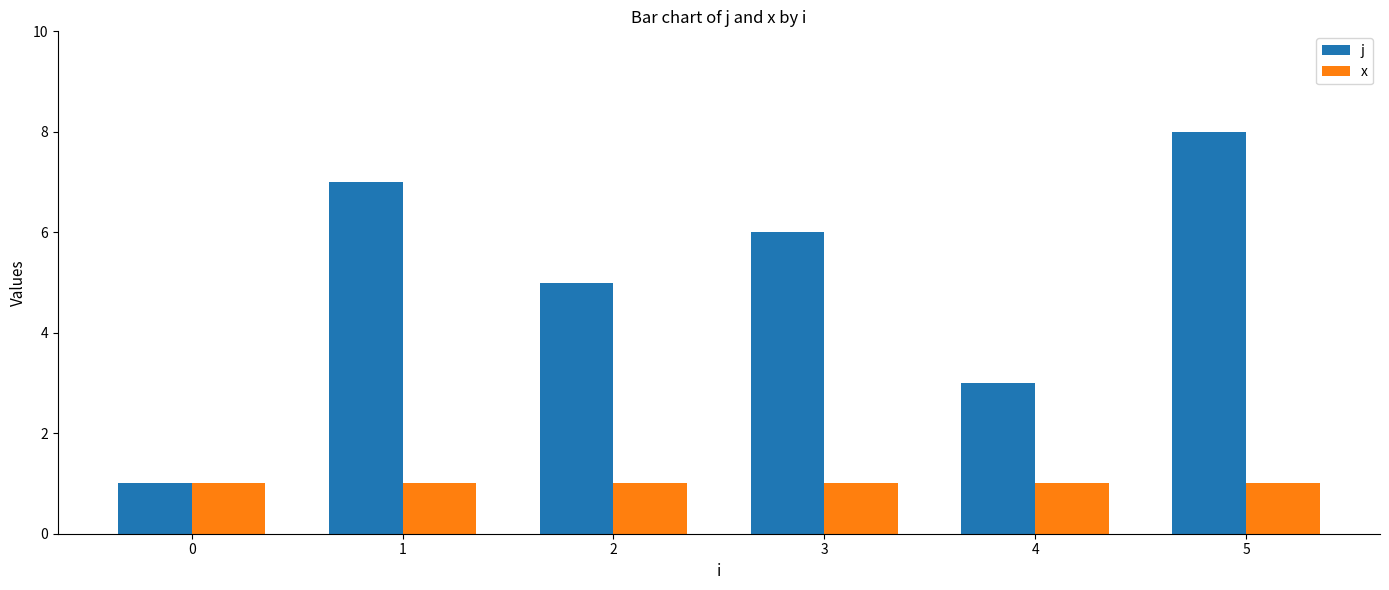

The j series shows 0 at 0. True or false?

False